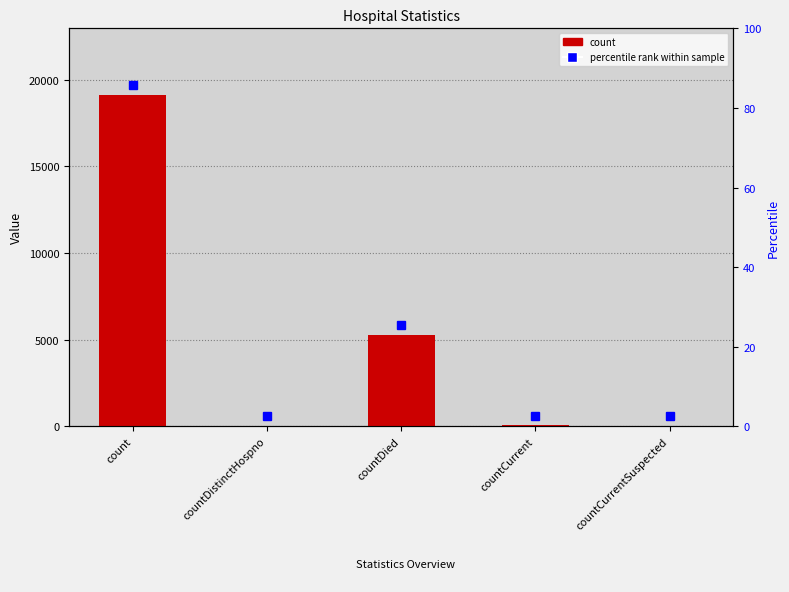

How many data points are less than 51?

2